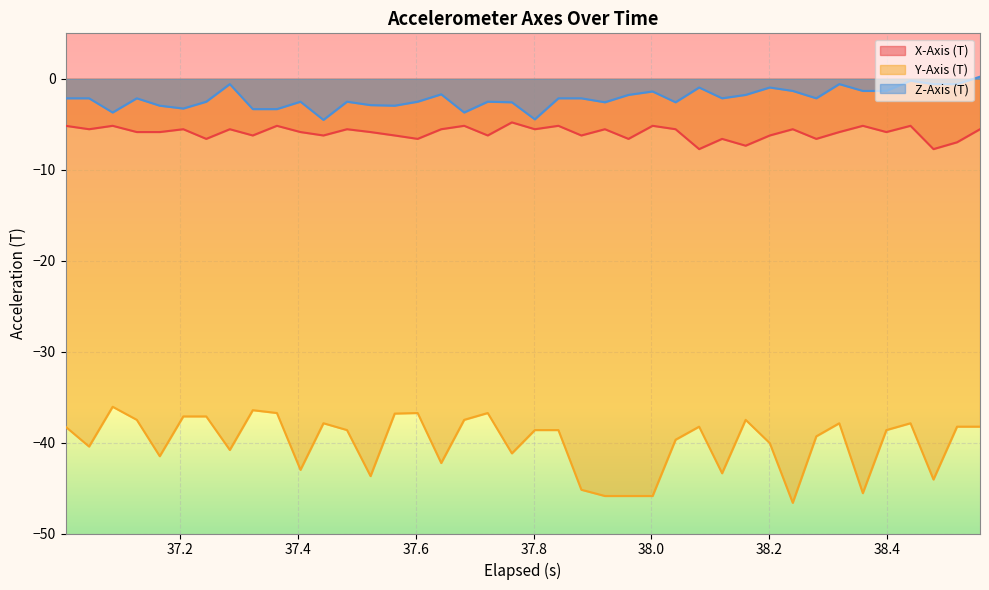

Which series has the widest spread of values?

Y-Axis (T)